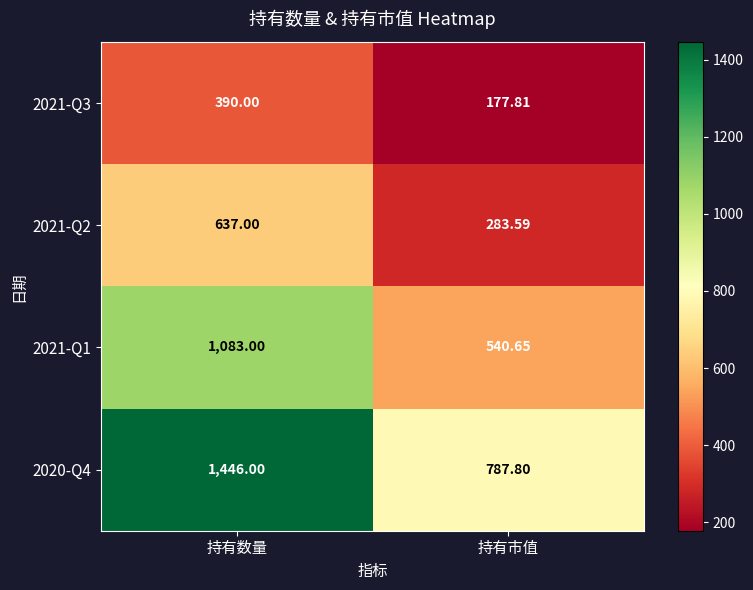

Is the value of 2020-Q4 at 持有市值 greater than the value of 2021-Q1 at 持有数量?

No